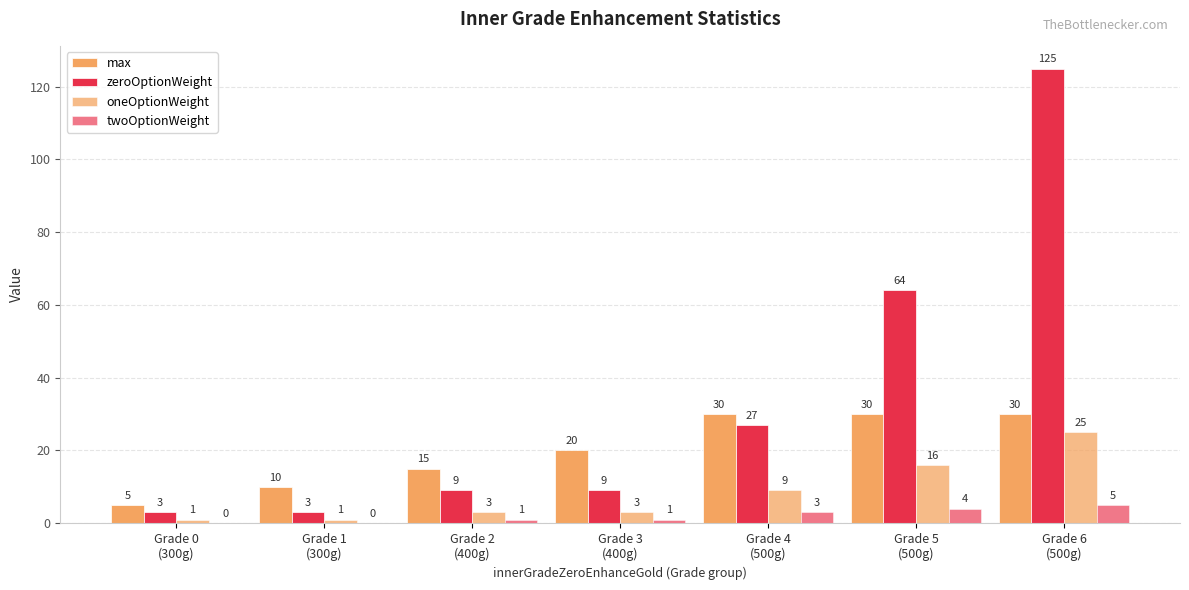

The max series shows 3 at Grade 1
(300g). True or false?

False